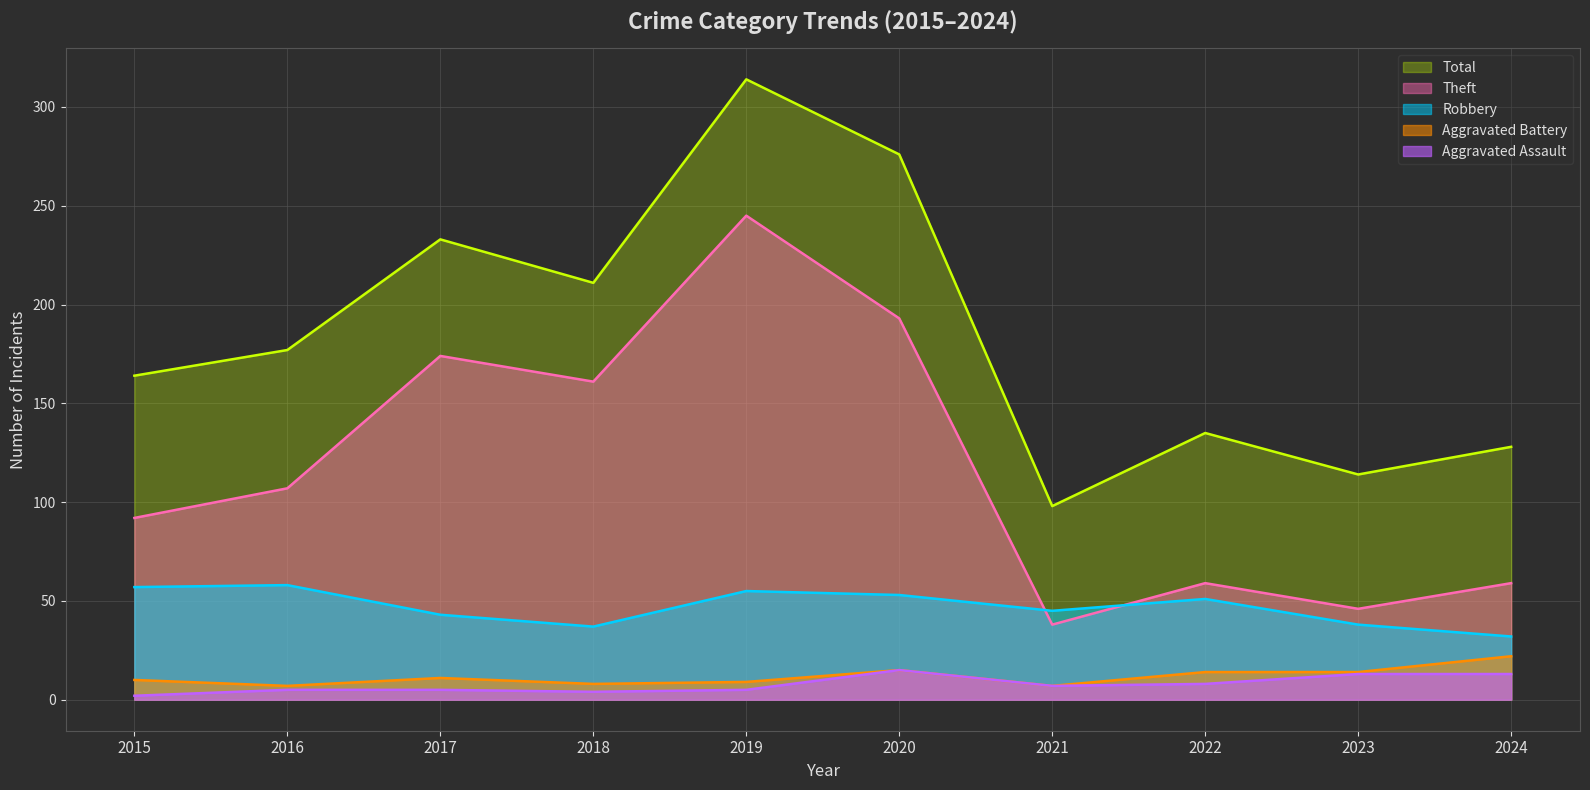

List the series in order of their peak value, lowest first.

Aggravated Assault, Aggravated Battery, Robbery, Theft, Total